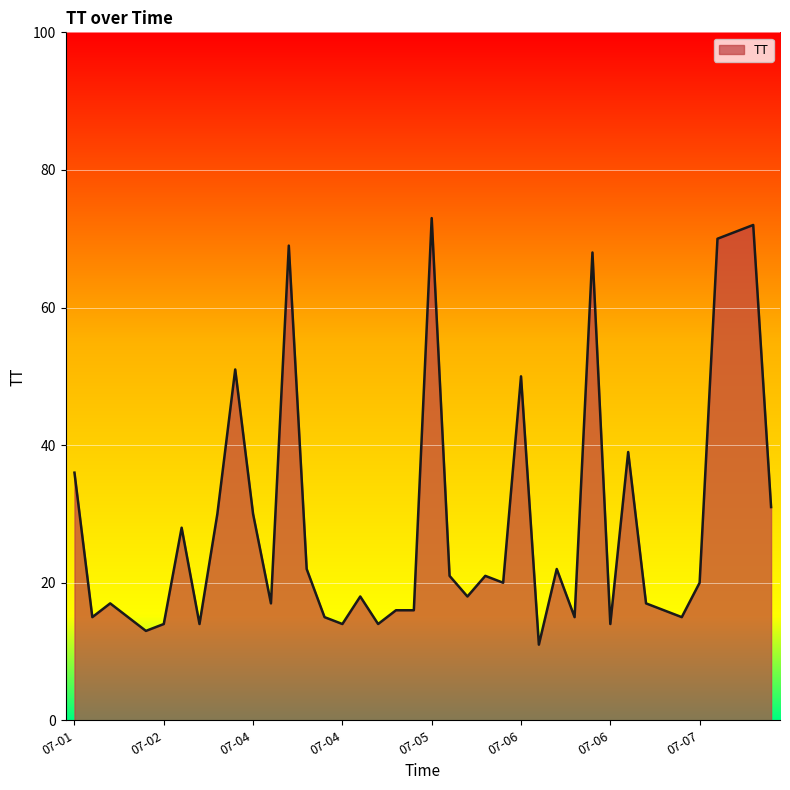

What is the difference between the maximum and minimum values?

62